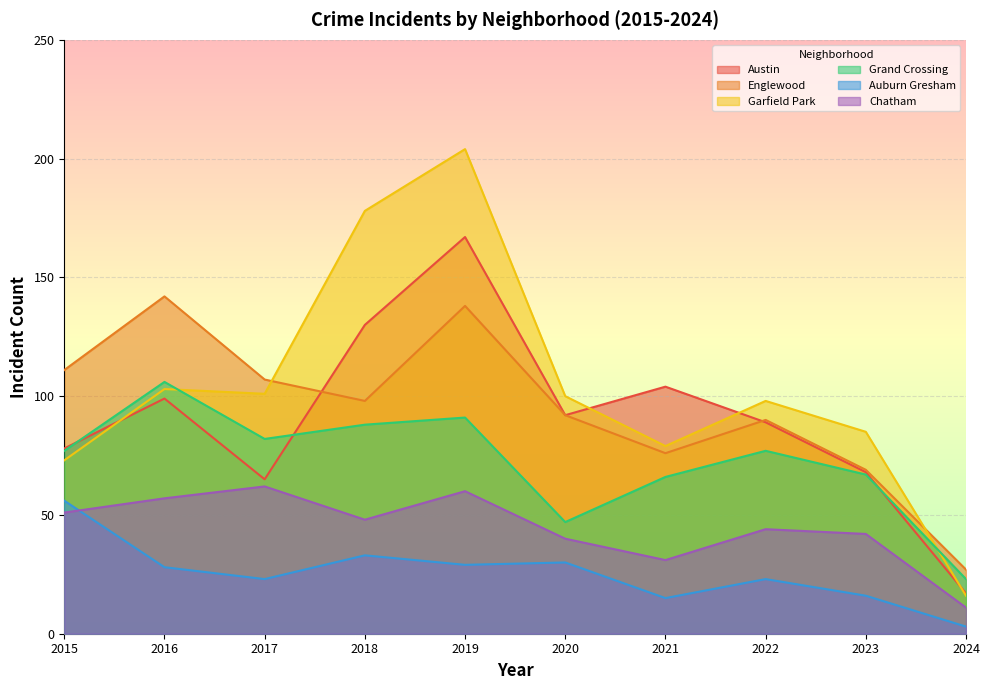

What is the value of the Chatham point at the 1st from the left?

51